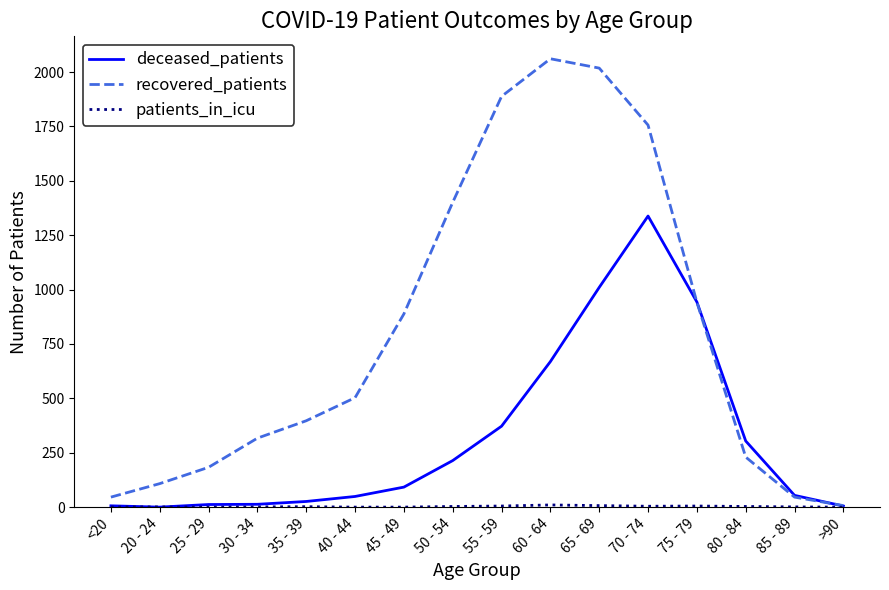

Is it true that deceased_patients equals 186 at 80 - 84?

False